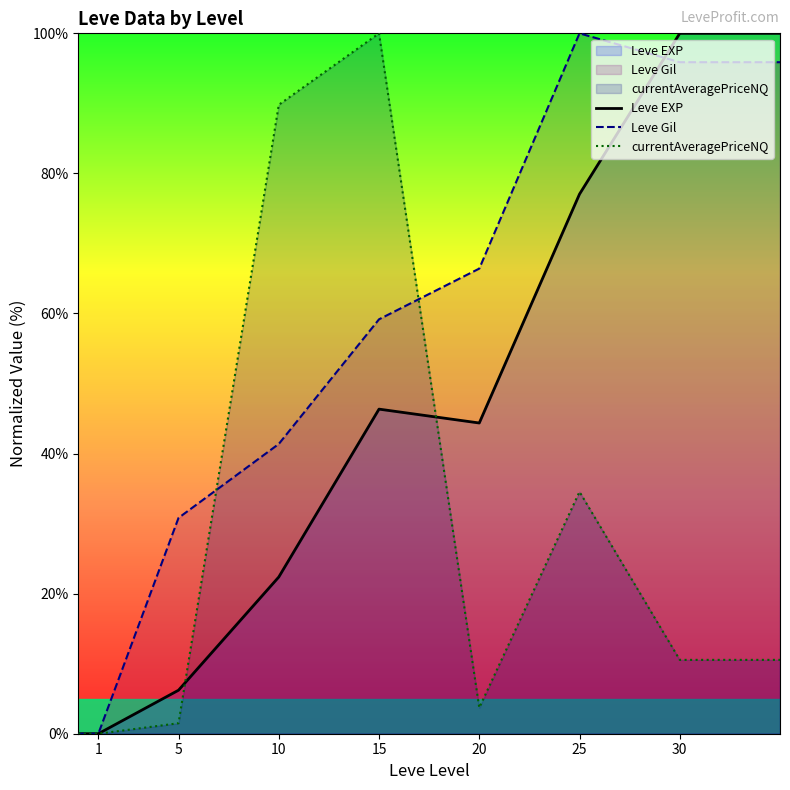

What are all the series names shown in the legend?

Leve EXP, Leve Gil, currentAveragePriceNQ